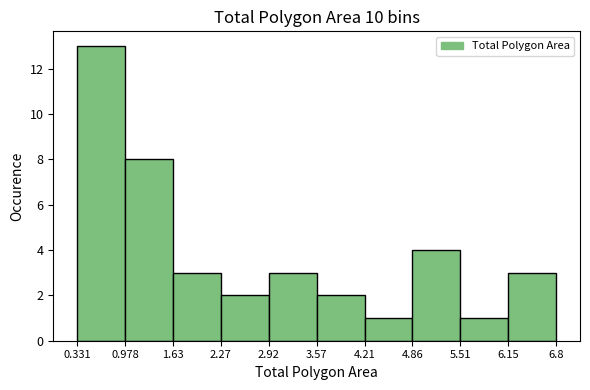

How tall is the bar that spans 2.92 to 3.57 on the x-axis? The values are not printed on the chart, so give them approximately, as read against the axis.

3